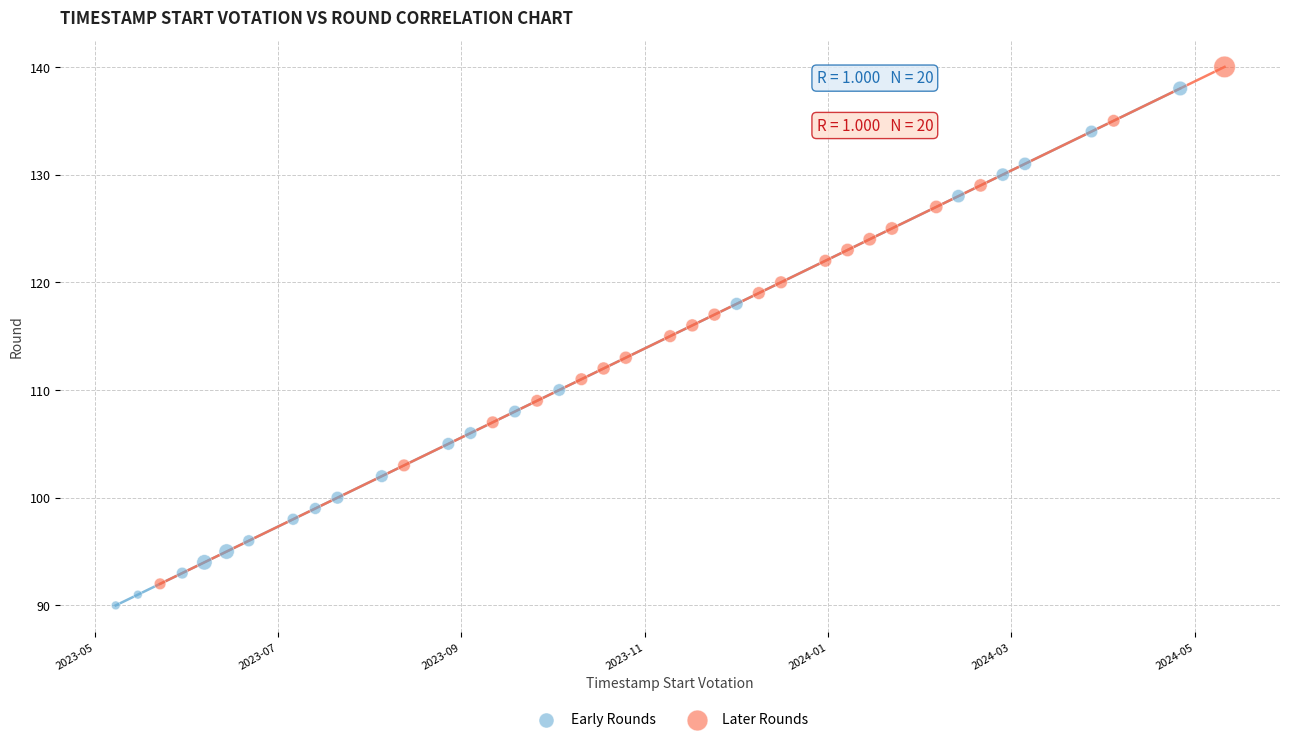

What are all the series names shown in the legend?

Early Rounds, Later Rounds